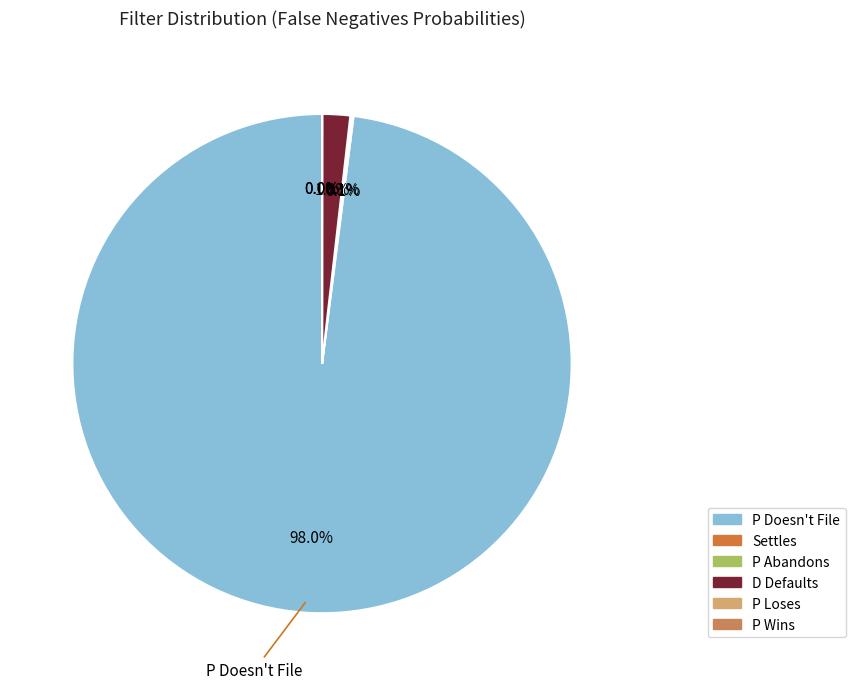

To the nearest percent, what is the difference between the P Wins and D Defaults slice percentages?

2%